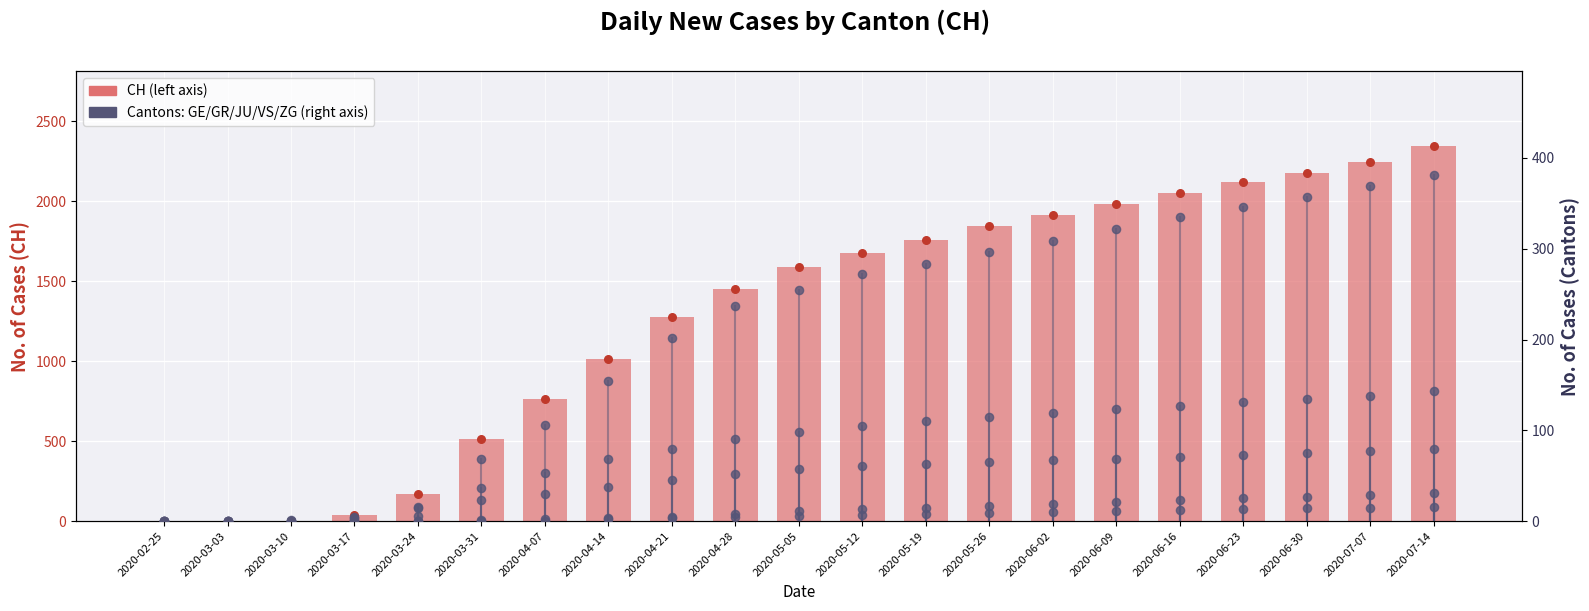

What is the total value across all series at 2020-03-03?

1